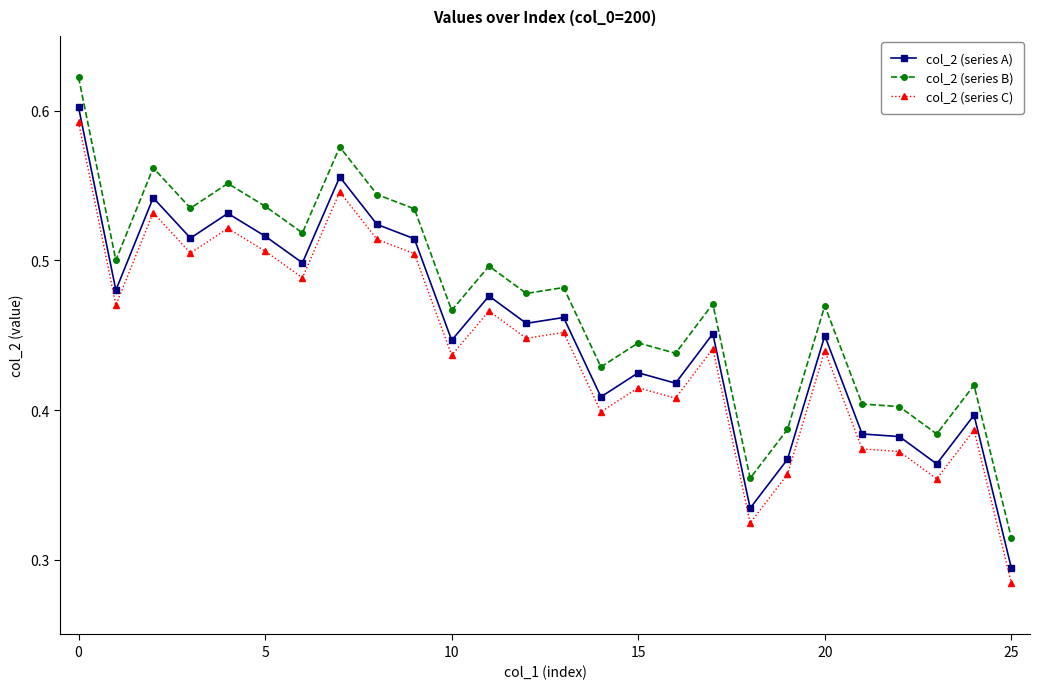

Count the col_2 (series B) values in the range 0 to 1.

26